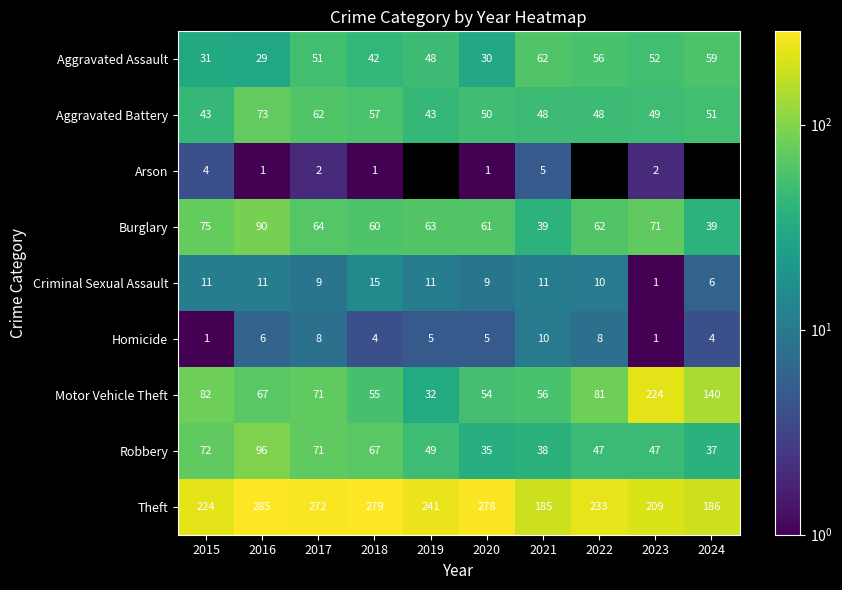

Rank the series at 2016 from highest to lowest value.

Theft, Robbery, Burglary, Aggravated Battery, Motor Vehicle Theft, Aggravated Assault, Criminal Sexual Assault, Homicide, Arson